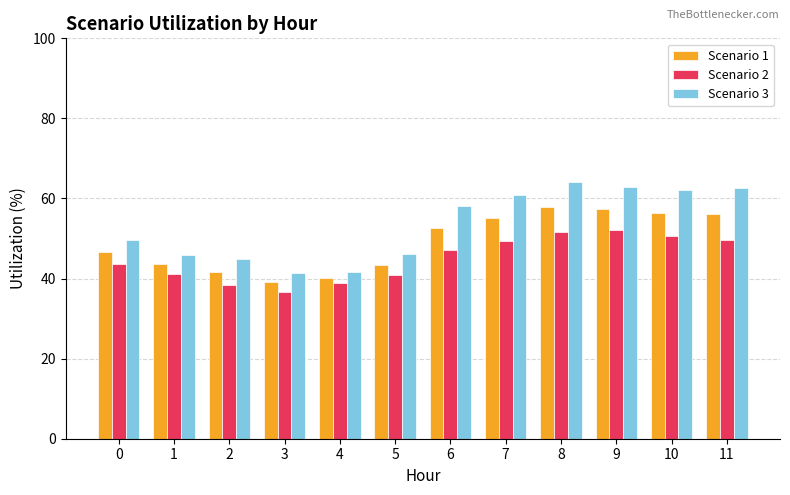

How many data points in Scenario 1 are above 52?

6